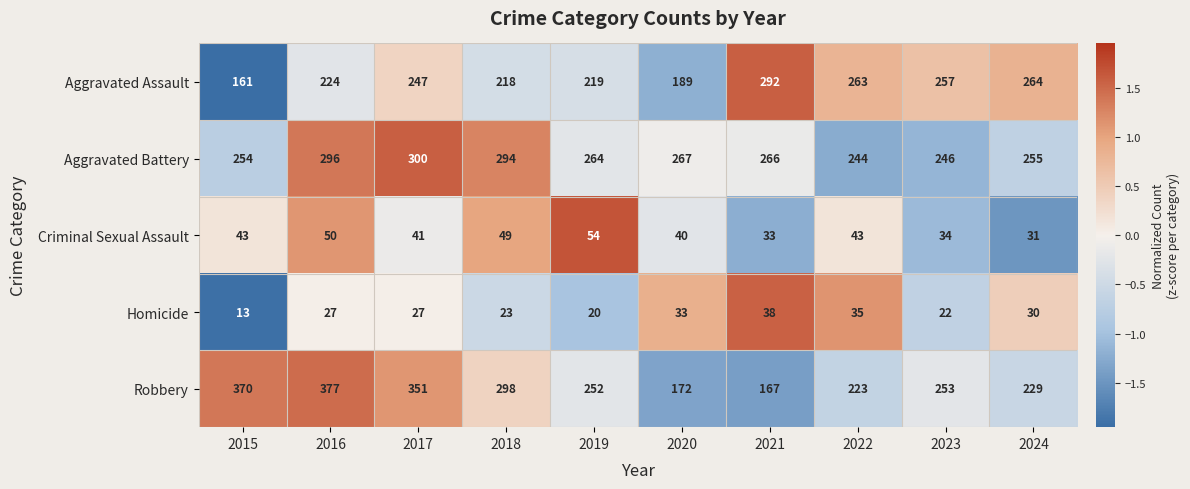

Between 2016 and 2021, which series saw the biggest shift?

Robbery